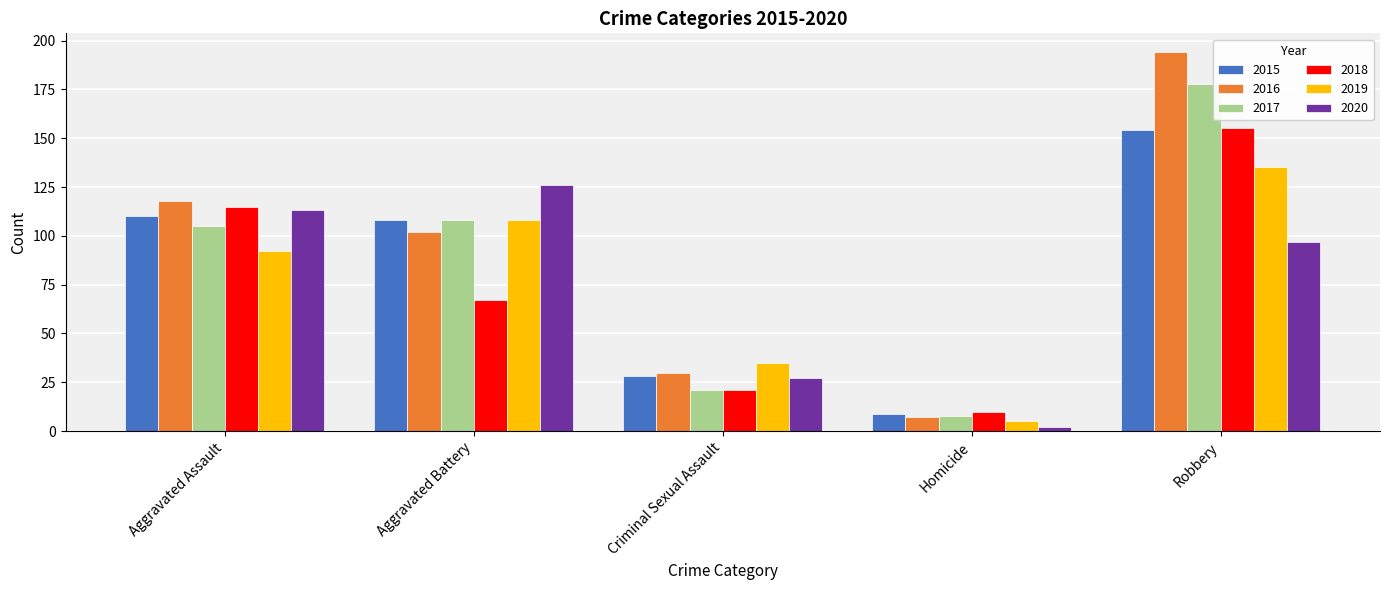

How many data points does each series have?

5